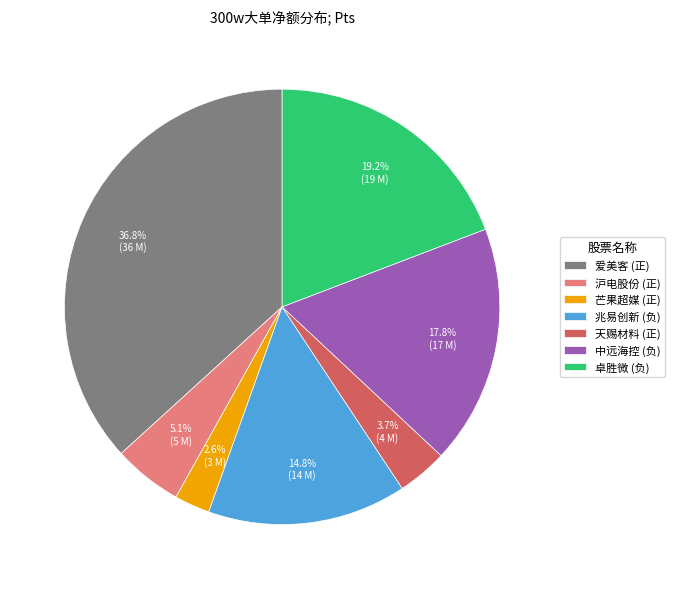

Between 天赐材料 (正) and 沪电股份 (正), which is larger?

沪电股份 (正)